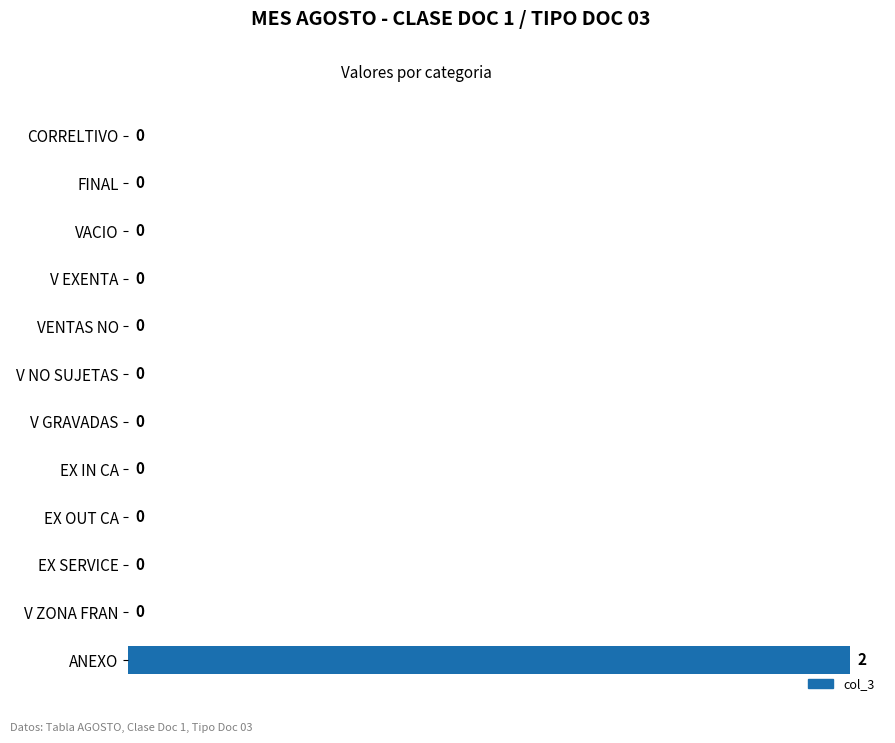

How many values are between 0 and 1?

11